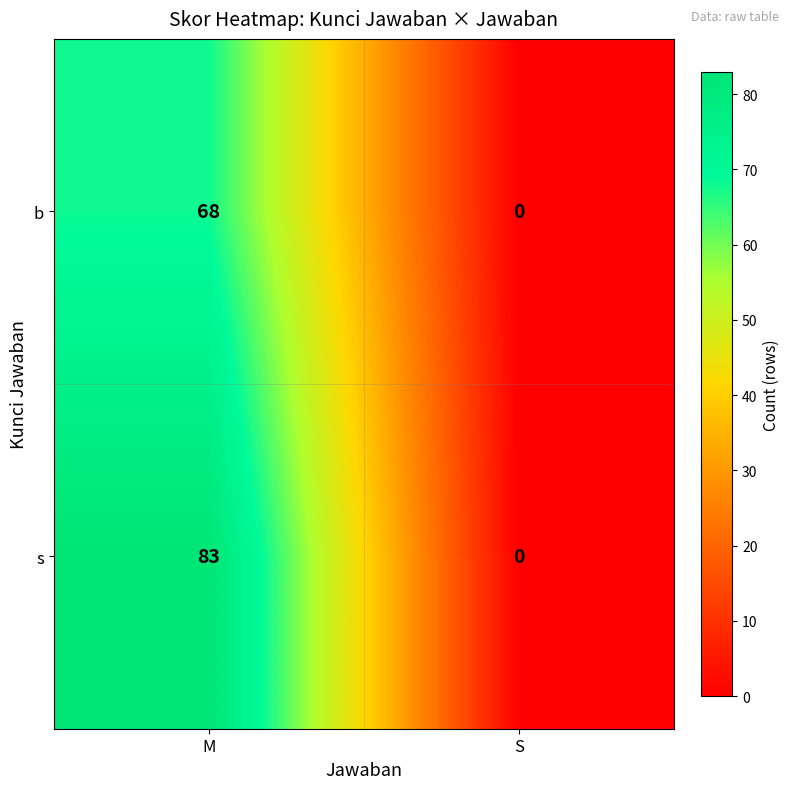

Between M and S, which series saw the biggest shift?

s